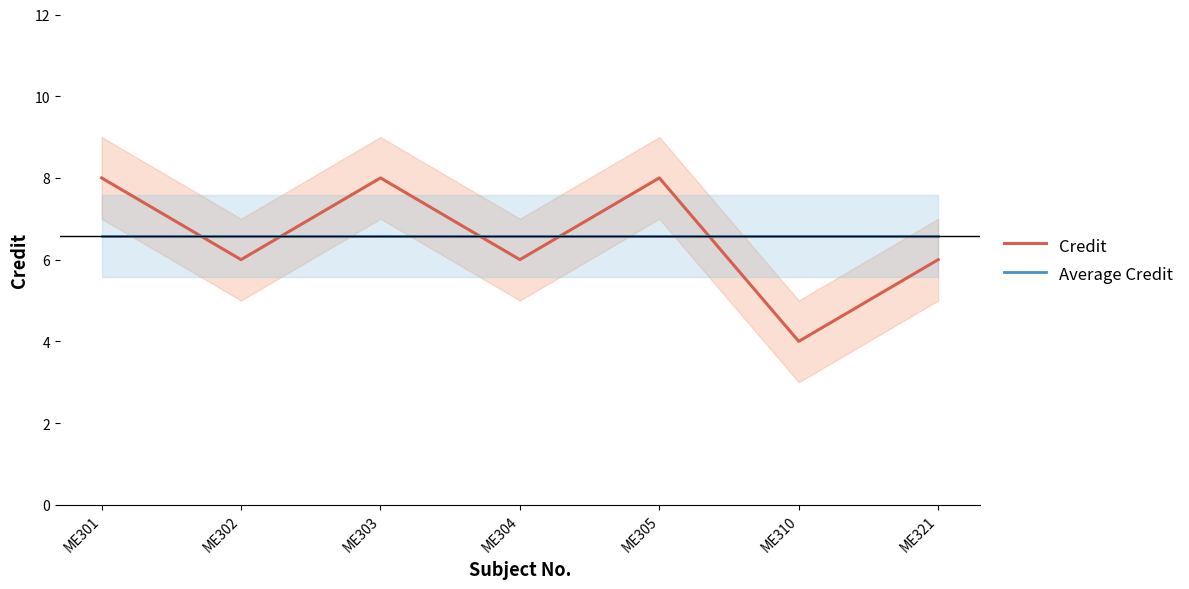

List the labels in order of Credit value, largest first.

ME301, ME303, ME305, ME302, ME304, ME321, ME310